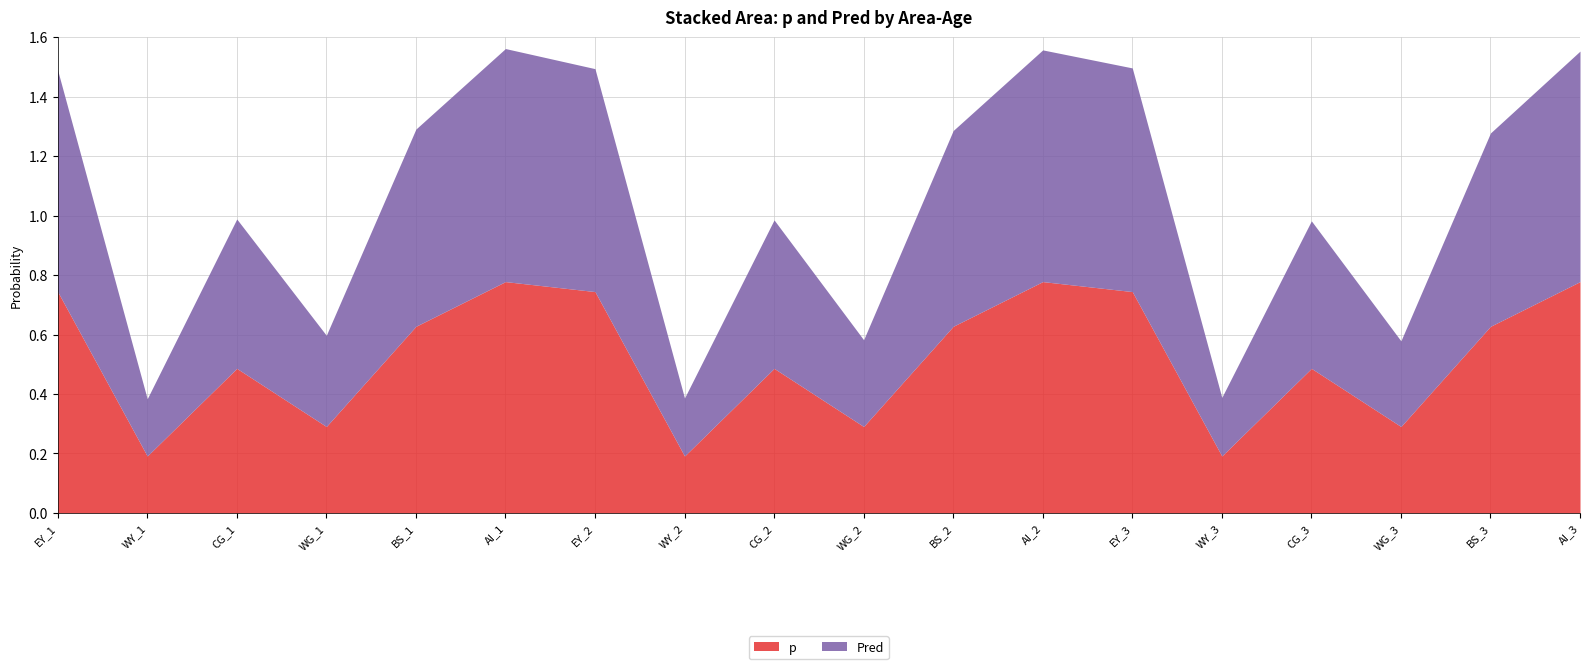

Which series changed the most between WY_2 and EY_3?

Pred